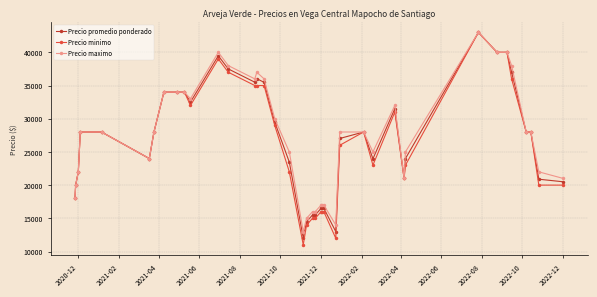

What is the maximum value for Precio maximo?

43000